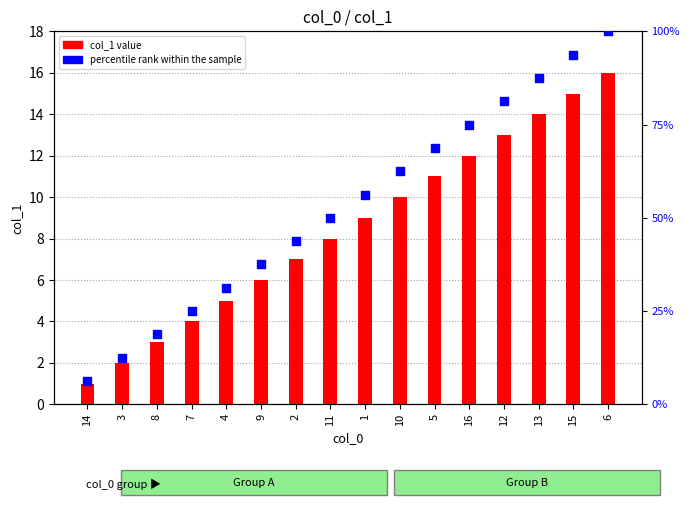

What are all the series names shown in the legend?

col_1 value, percentile rank within the sample